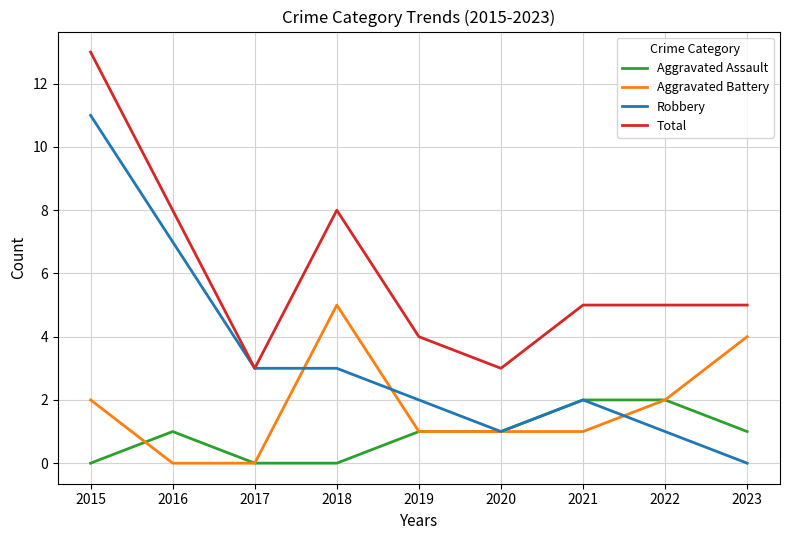

Is the value of Robbery at 2020 greater than the value of Aggravated Assault at 2018?

Yes